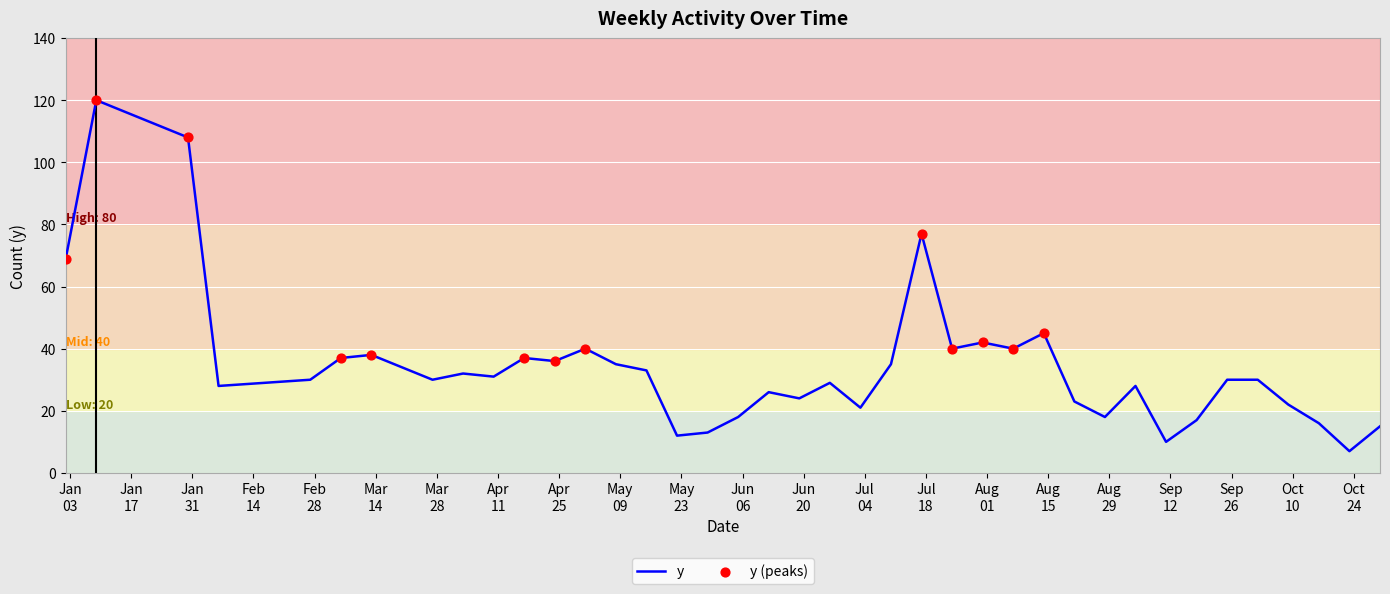

What is the minimum value shown in the chart?

7